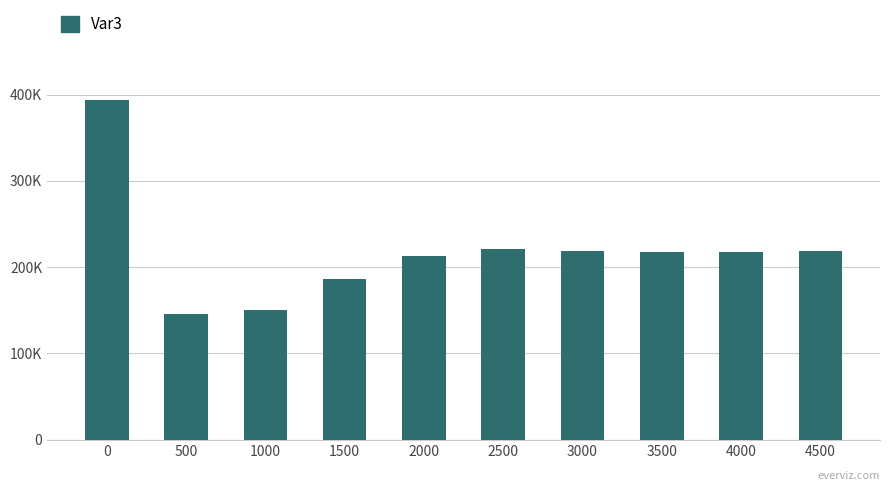

Rank the categories by value from highest to lowest.

0, 2500, 3000, 4500, 4000, 3500, 2000, 1500, 1000, 500